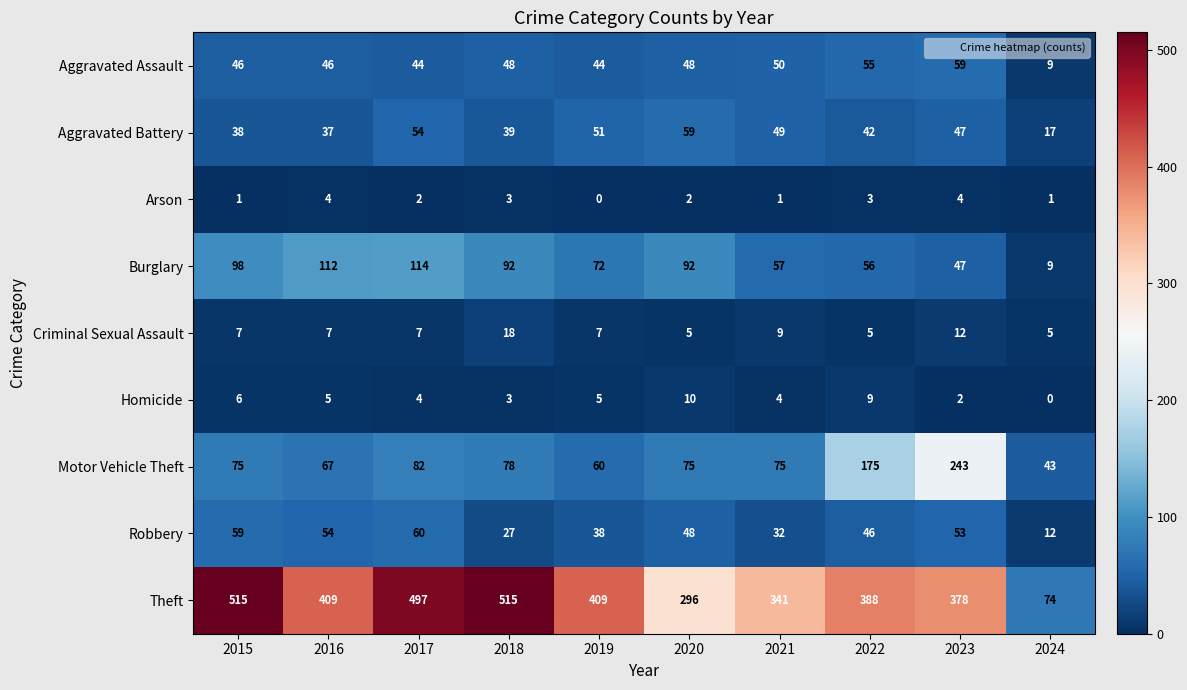

Rank the series at 2019 from highest to lowest value.

Theft, Burglary, Motor Vehicle Theft, Aggravated Battery, Aggravated Assault, Robbery, Criminal Sexual Assault, Homicide, Arson